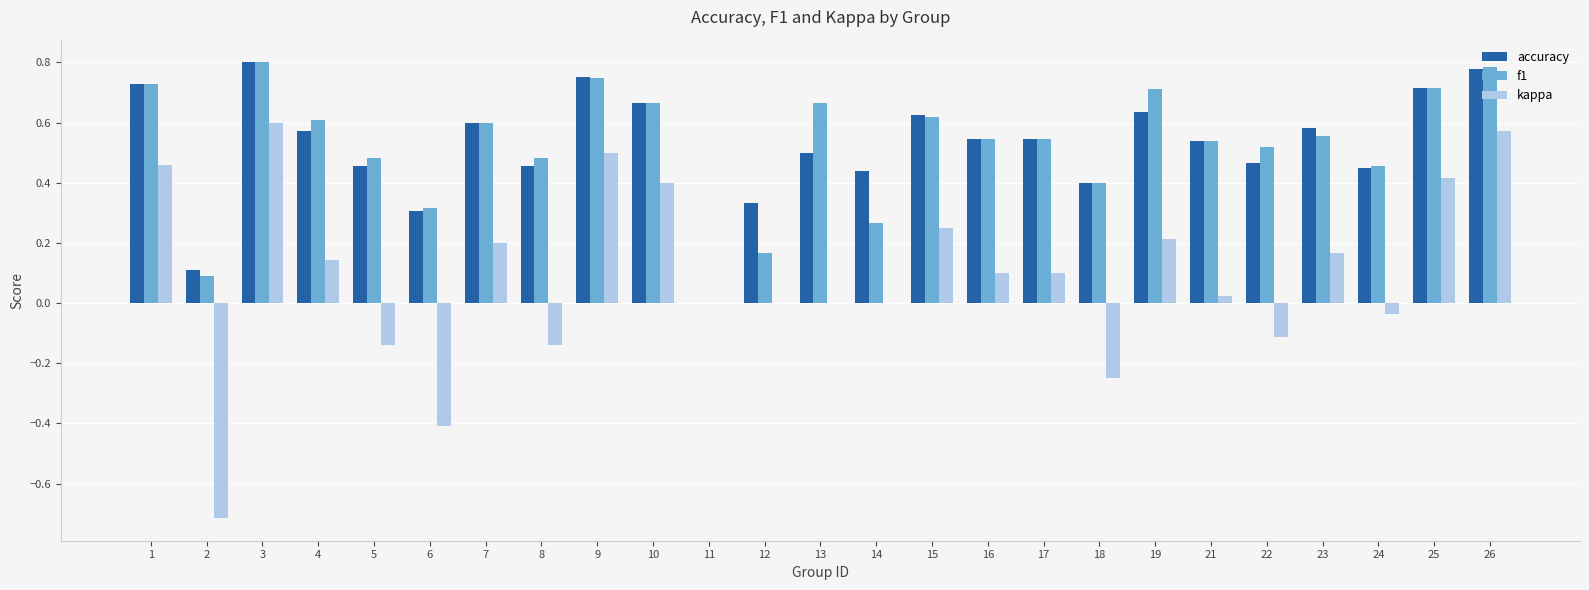

Is the value of kappa at 14 greater than the value of f1 at 6?

No